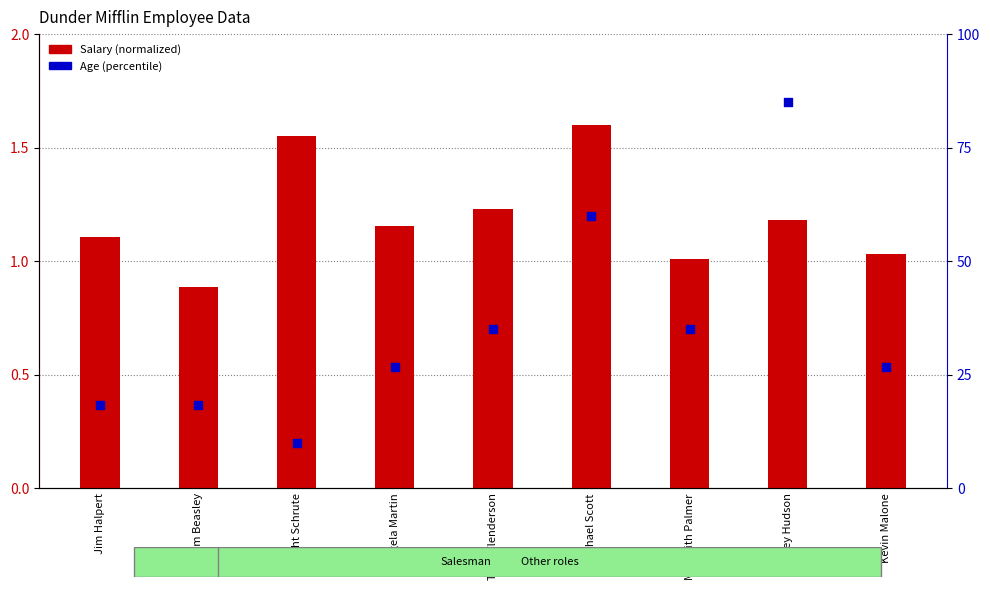

At how many categories does at least one series exceed 77?

1